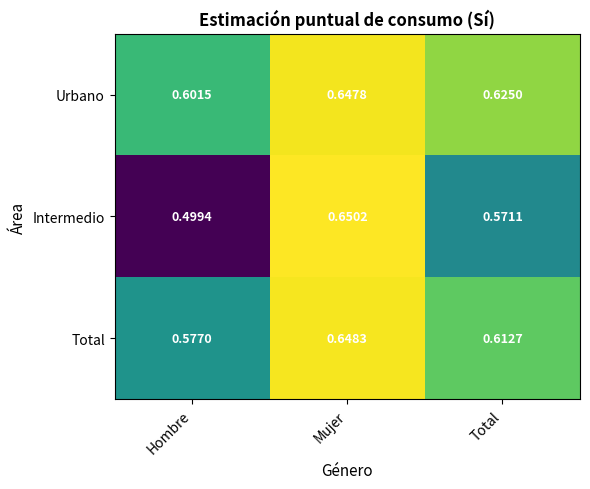

Which series has the largest total across all categories?

Urbano